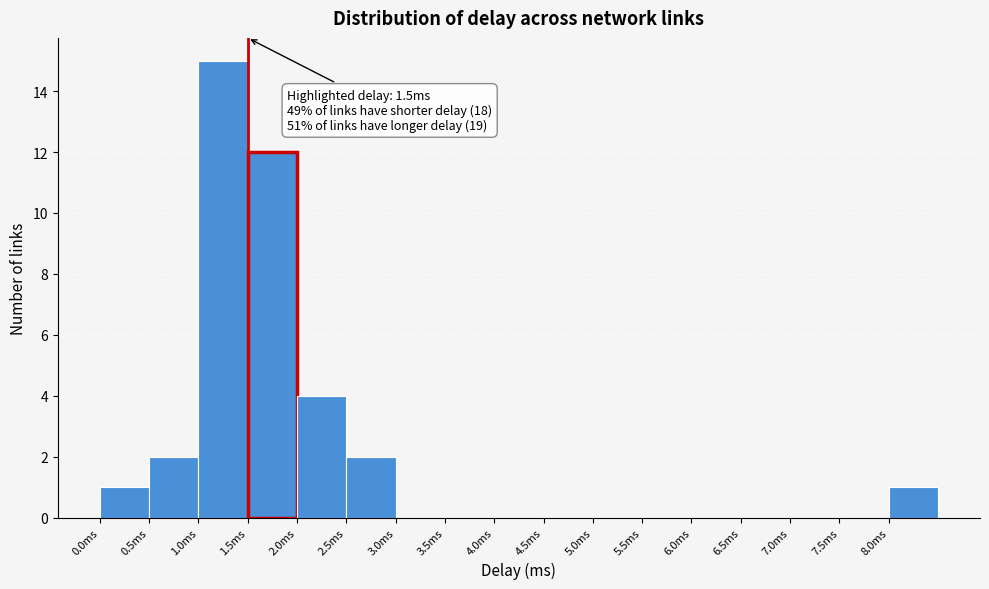

Over which range of the x-axis is the bar tallest?

1.0 to 1.5